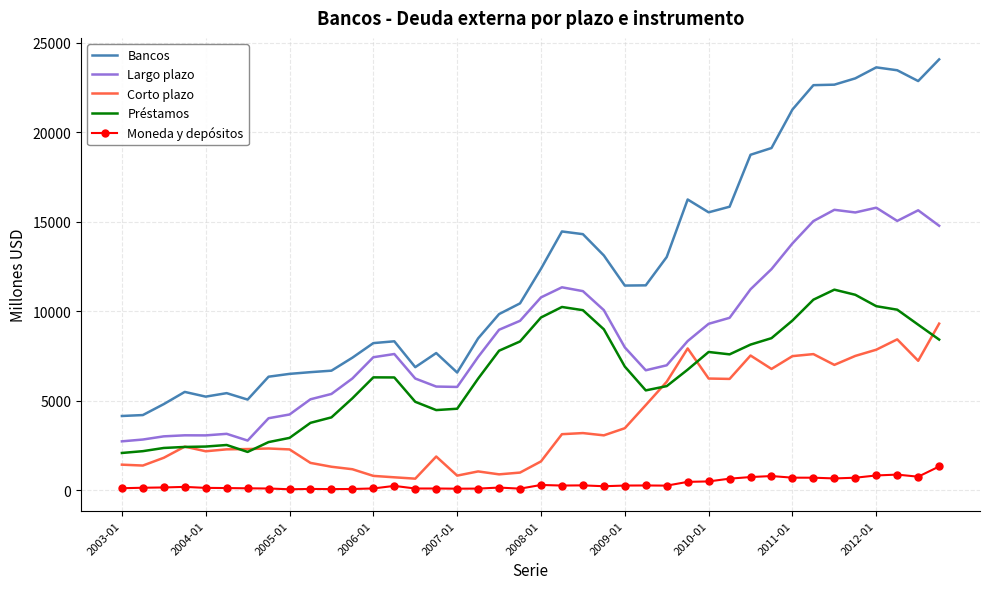

What is the greatest value displayed?

24070